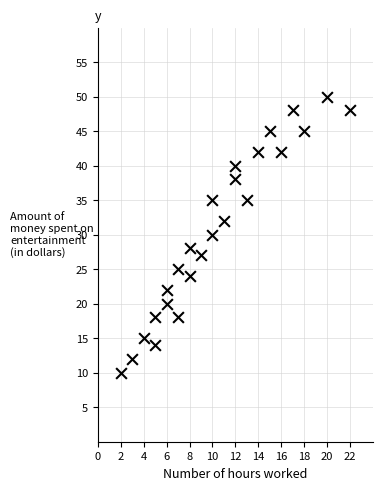

What is the range of Y values (max minus min)?

40